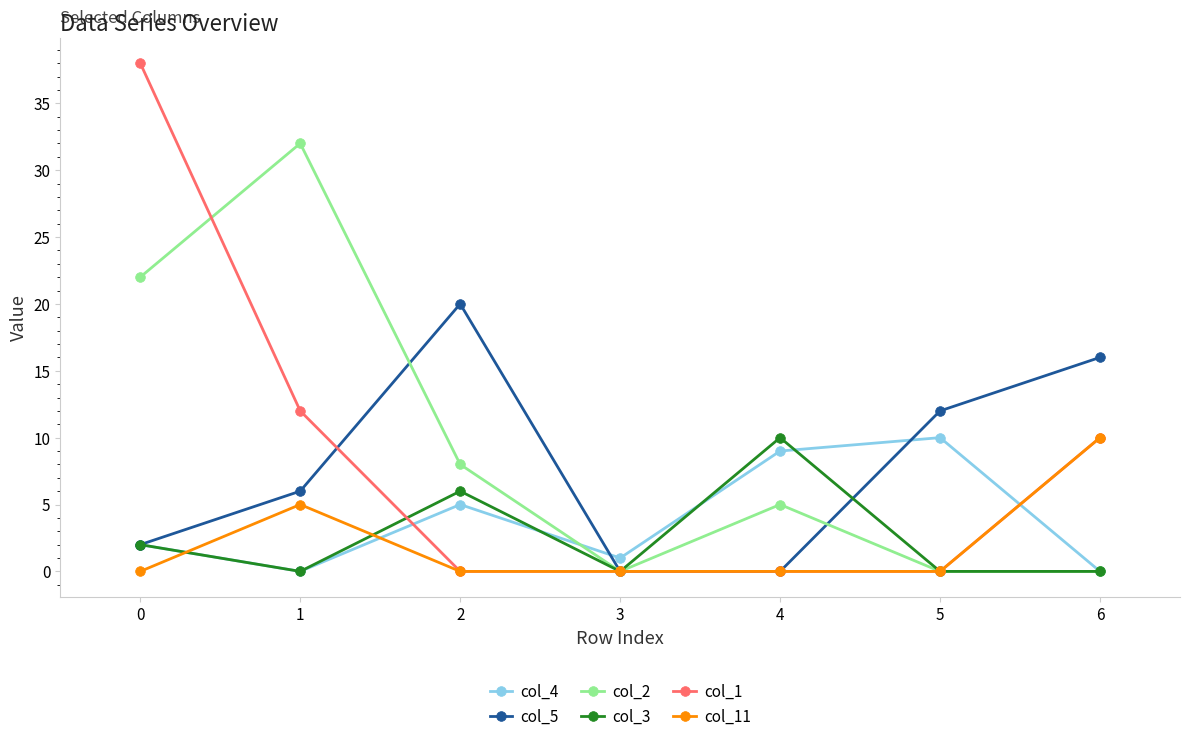

Which category has the highest value in the col_11 series?

6